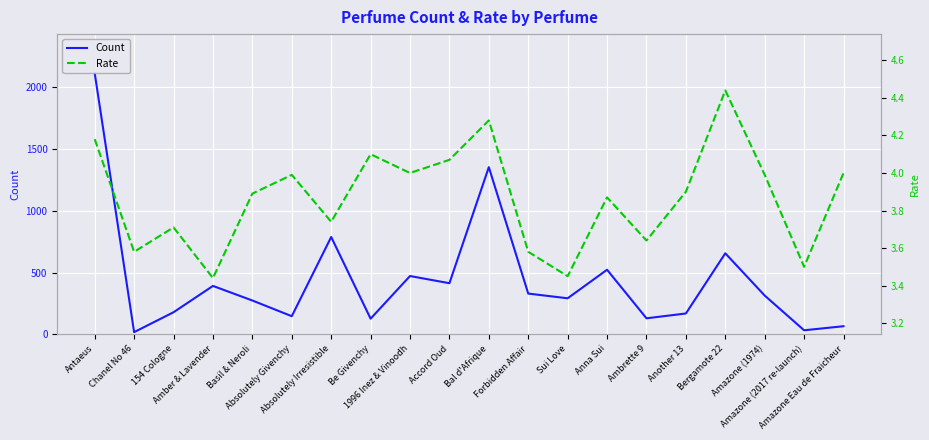

What is the total value across all series at Amazone (2017 re-launch)?

36.5